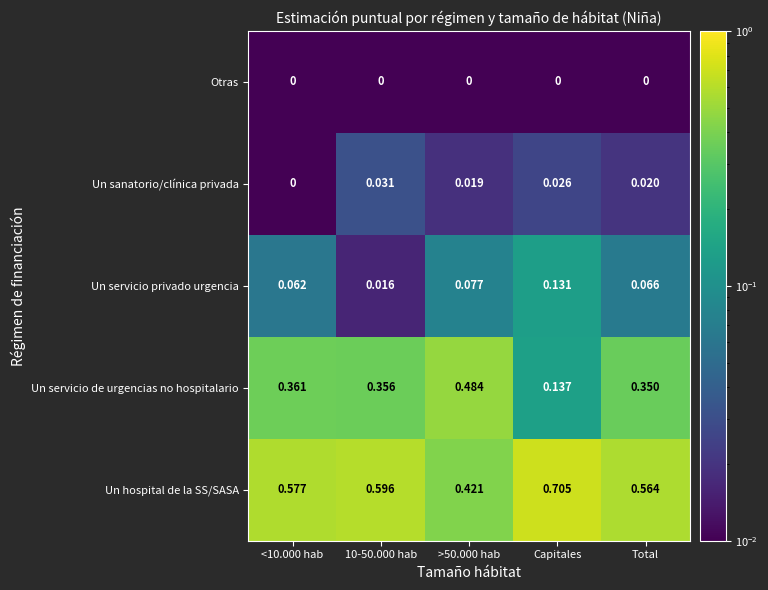

At which category is the sum across all series the highest?

>50.000 hab